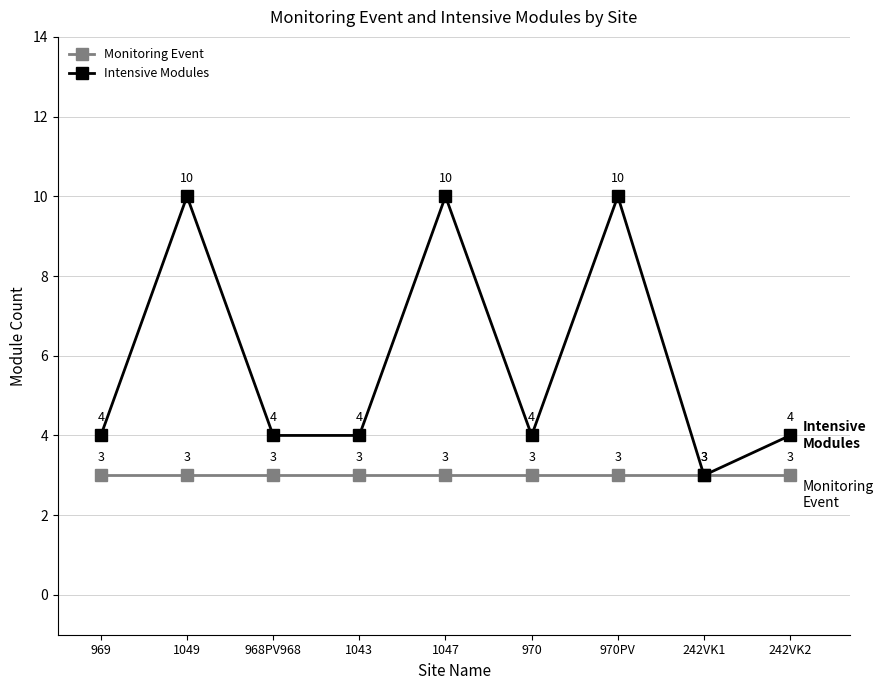

Rank the series at 1043 from lowest to highest value.

Monitoring Event, Intensive Modules